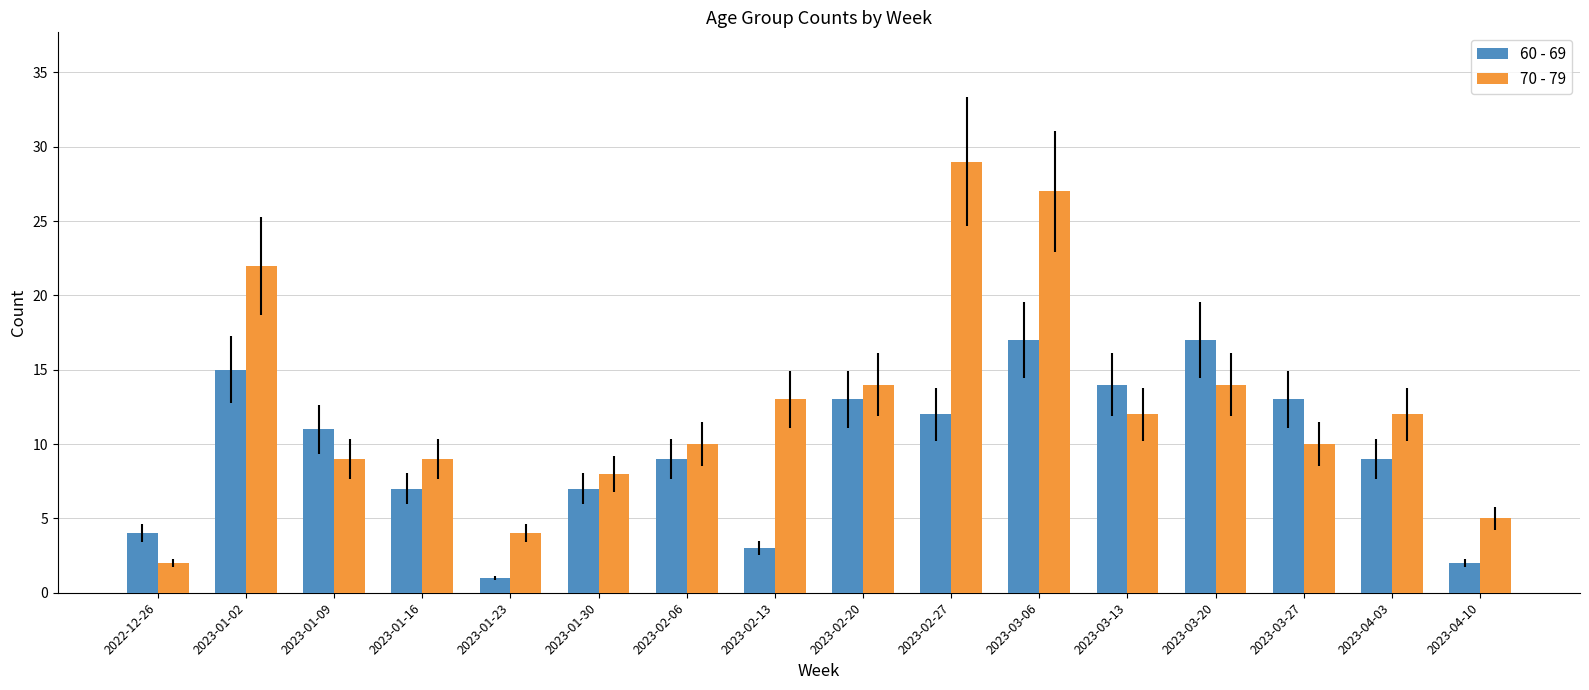

Which series has the widest spread of values?

70 - 79